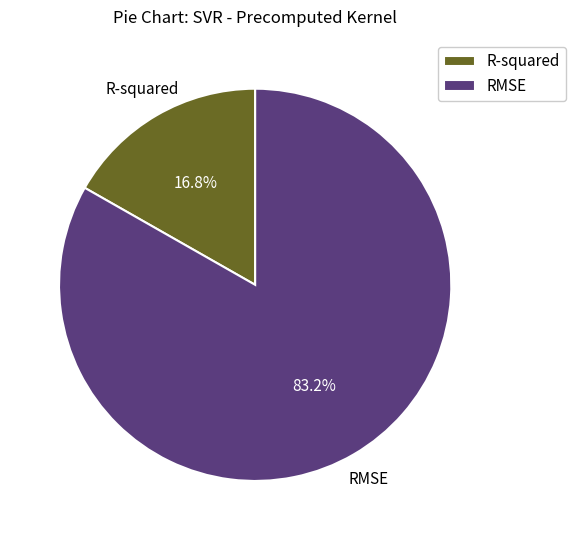

The RMSE slice represents 83% of the pie. True or false?

True